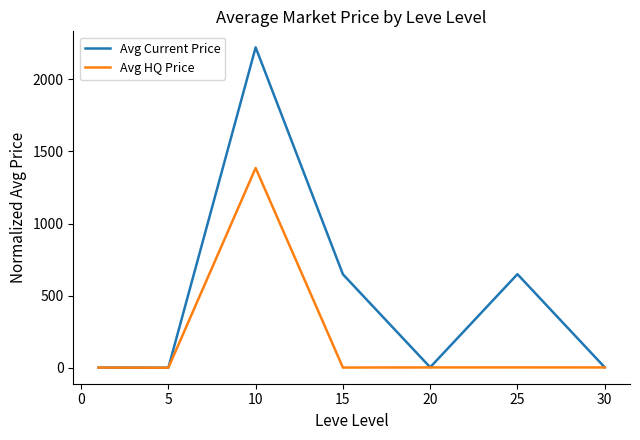

Which series has the largest total across all categories?

Avg Current Price